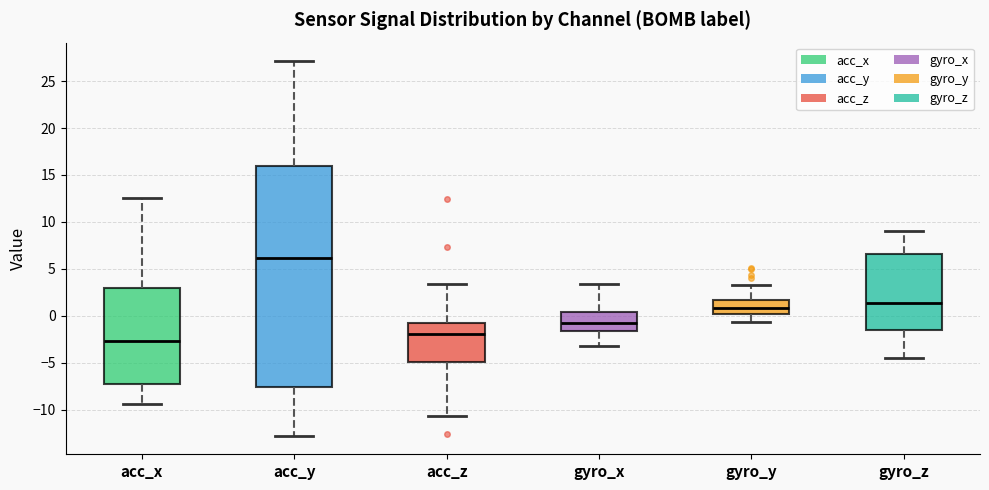

Reading left to right, transcribe this box plot: for each box, give where its median line is, the range the box spans, and where its two whiskers end, as read against the y-axis. The values are not printed on the chart, so give them approximately, as read against the axis.

acc_x: median -2.5, box -7.5 to 3.0, whiskers -9.5 to 12.5
acc_y: median 6.0, box -7.5 to 16.0, whiskers -13.0 to 27.0
acc_z: median -2.0, box -5.0 to -0.5, whiskers -10.5 to 3.5
gyro_x: median -0.5, box -1.5 to 0.5, whiskers -3.0 to 3.5
gyro_y: median 1.0, box 0.0 to 1.5, whiskers -0.5 to 3.5
gyro_z: median 1.5, box -1.5 to 6.5, whiskers -4.5 to 9.0